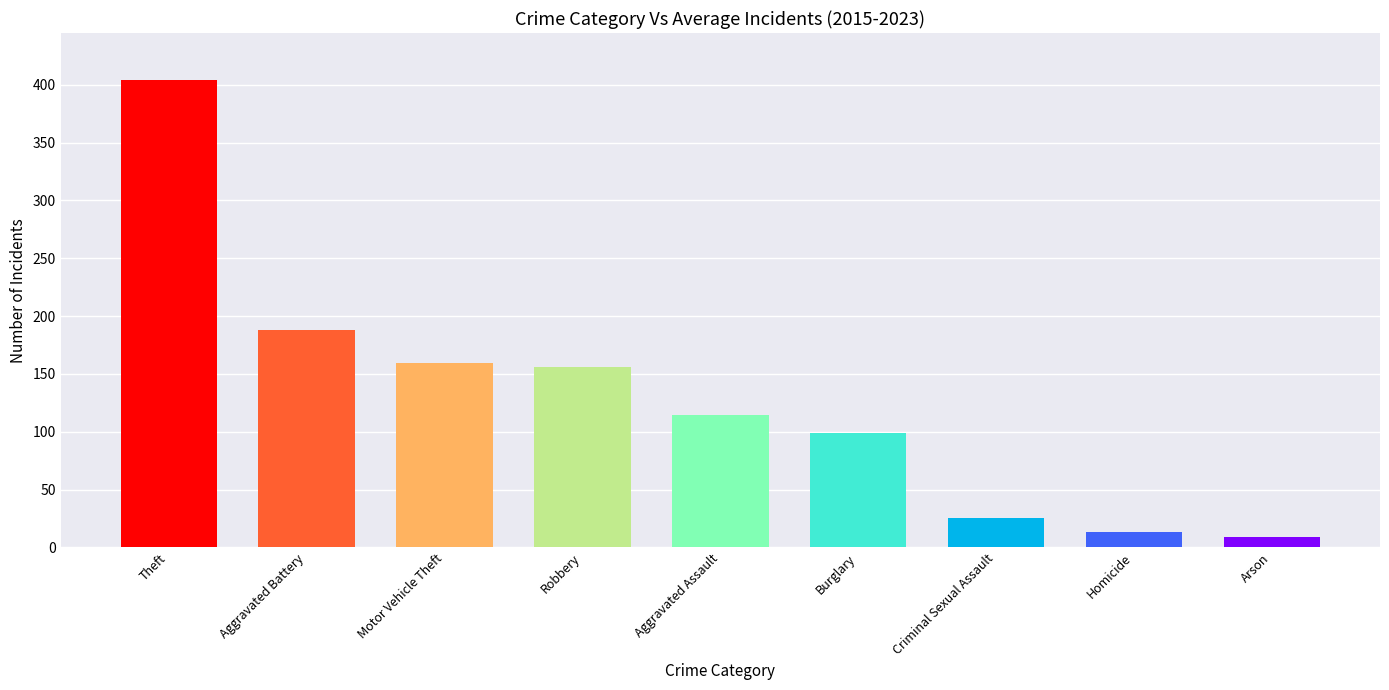

Which category has the lowest value across all series?

Arson